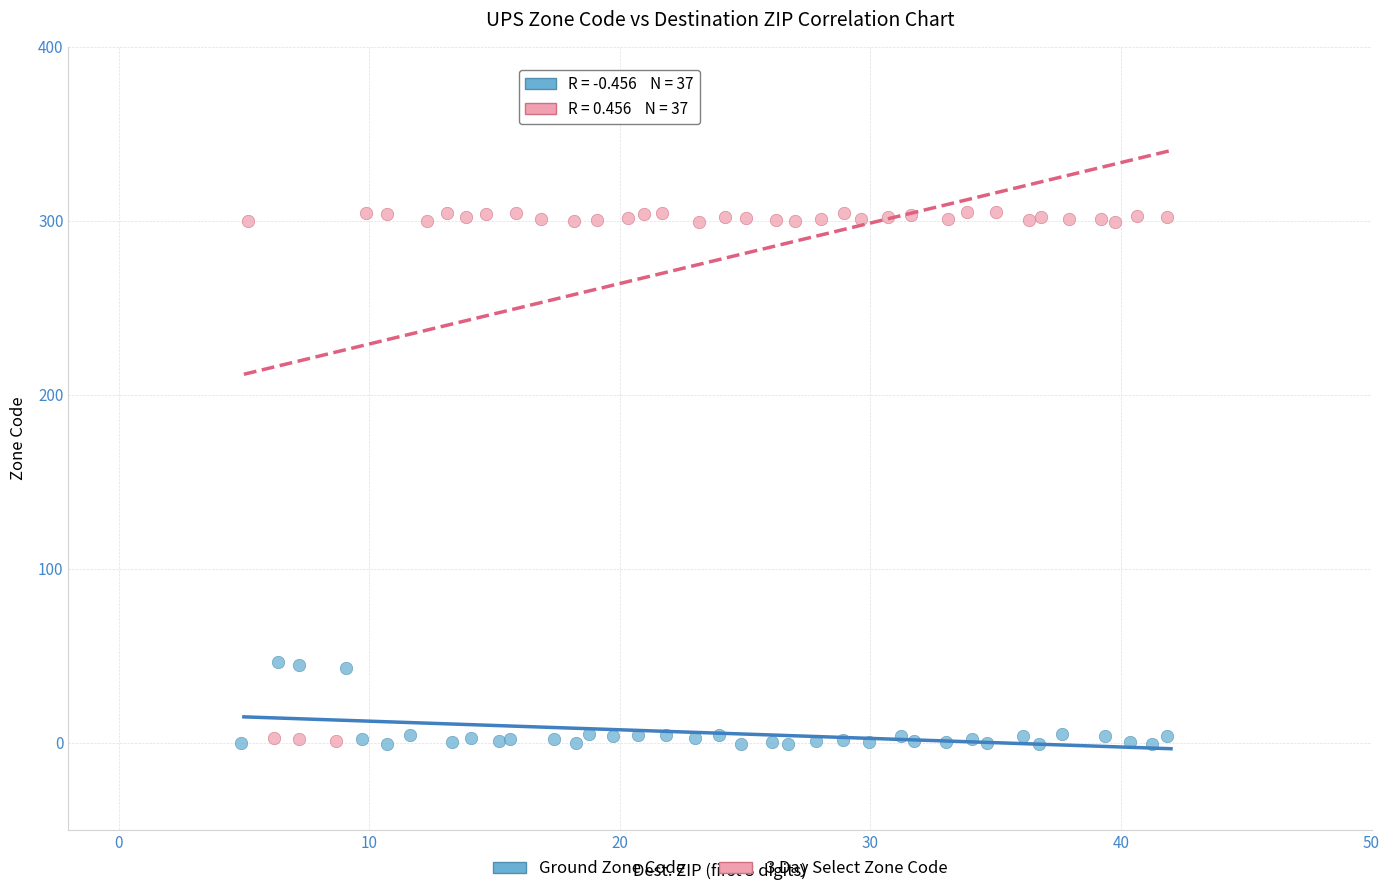

Which series contains the highest Y value?

3 Day Select Zone Code